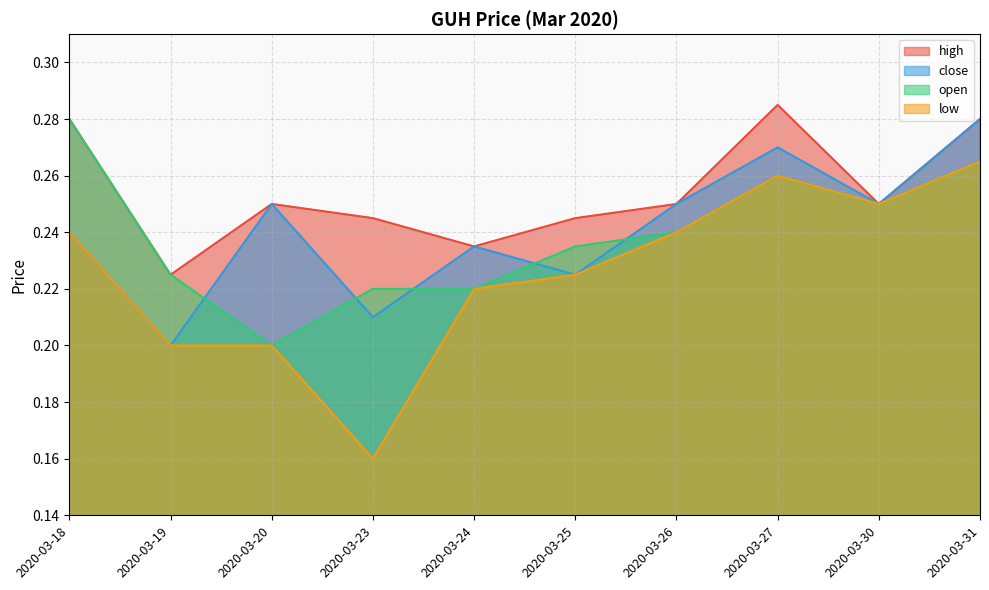

What is the value of the high point at the 3rd from the left?

0.2